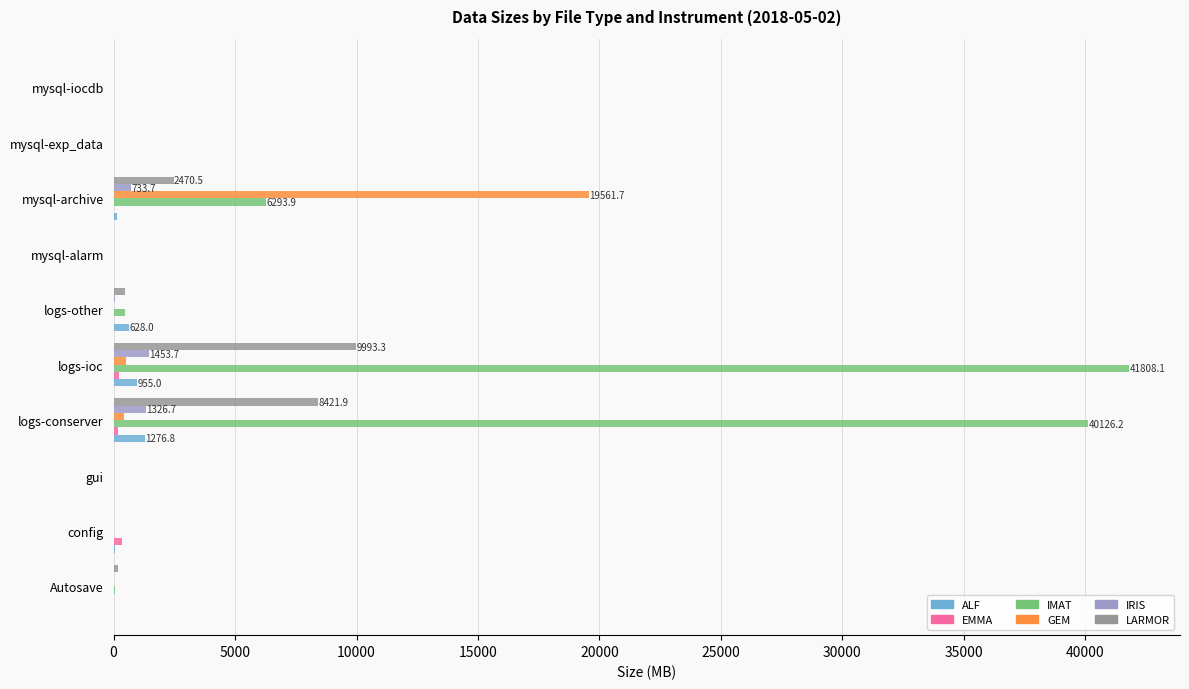

How many data points does each series have?

10